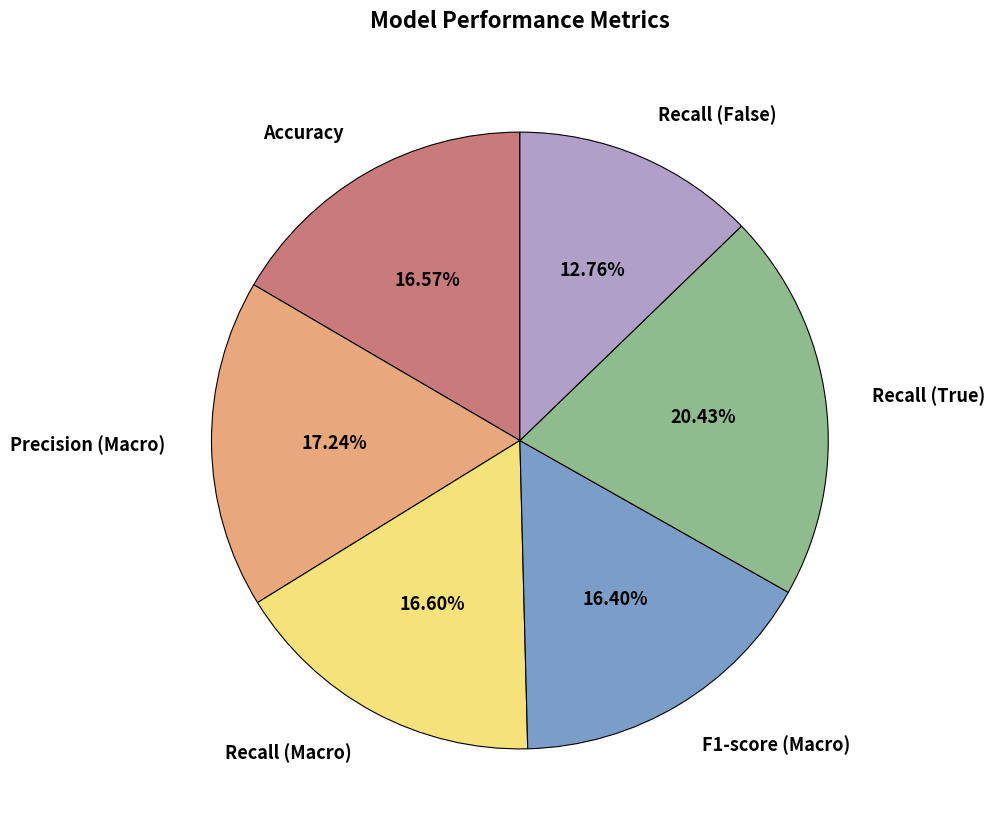

To the nearest percent, what is the difference between the largest and smallest slice percentages?

8%